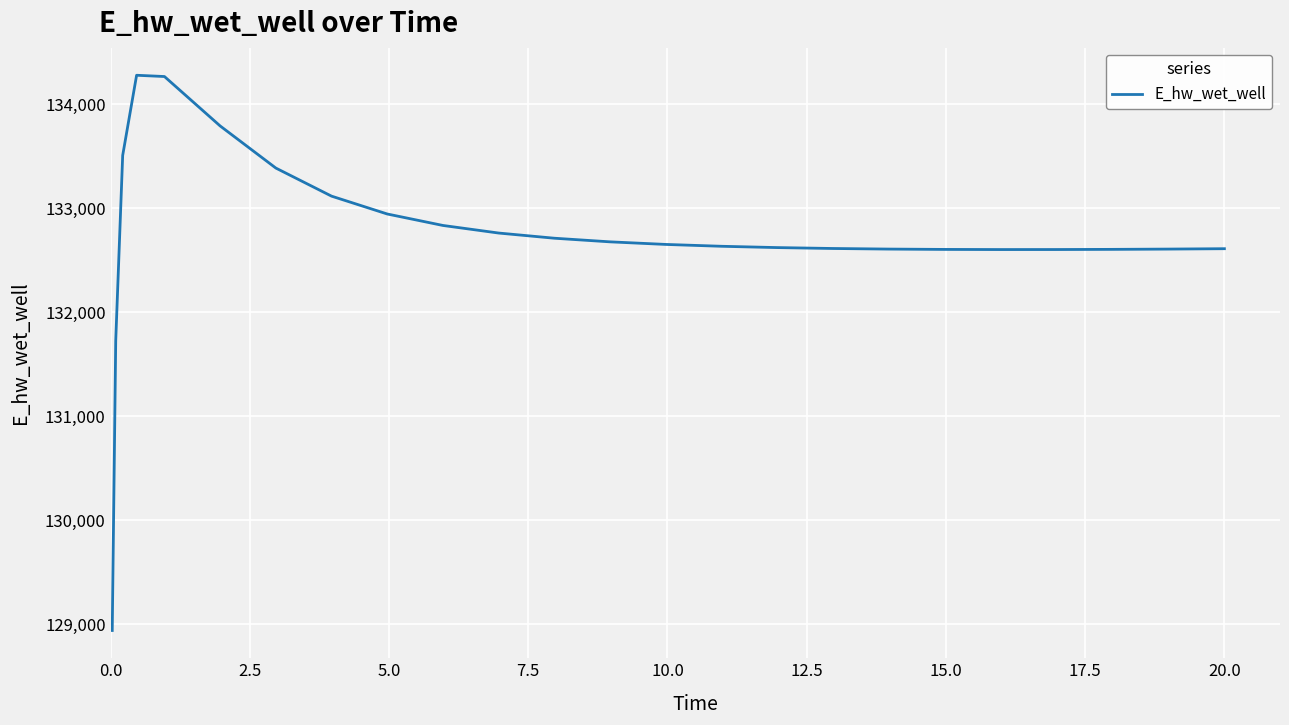

What is the greatest value displayed?

134278.8